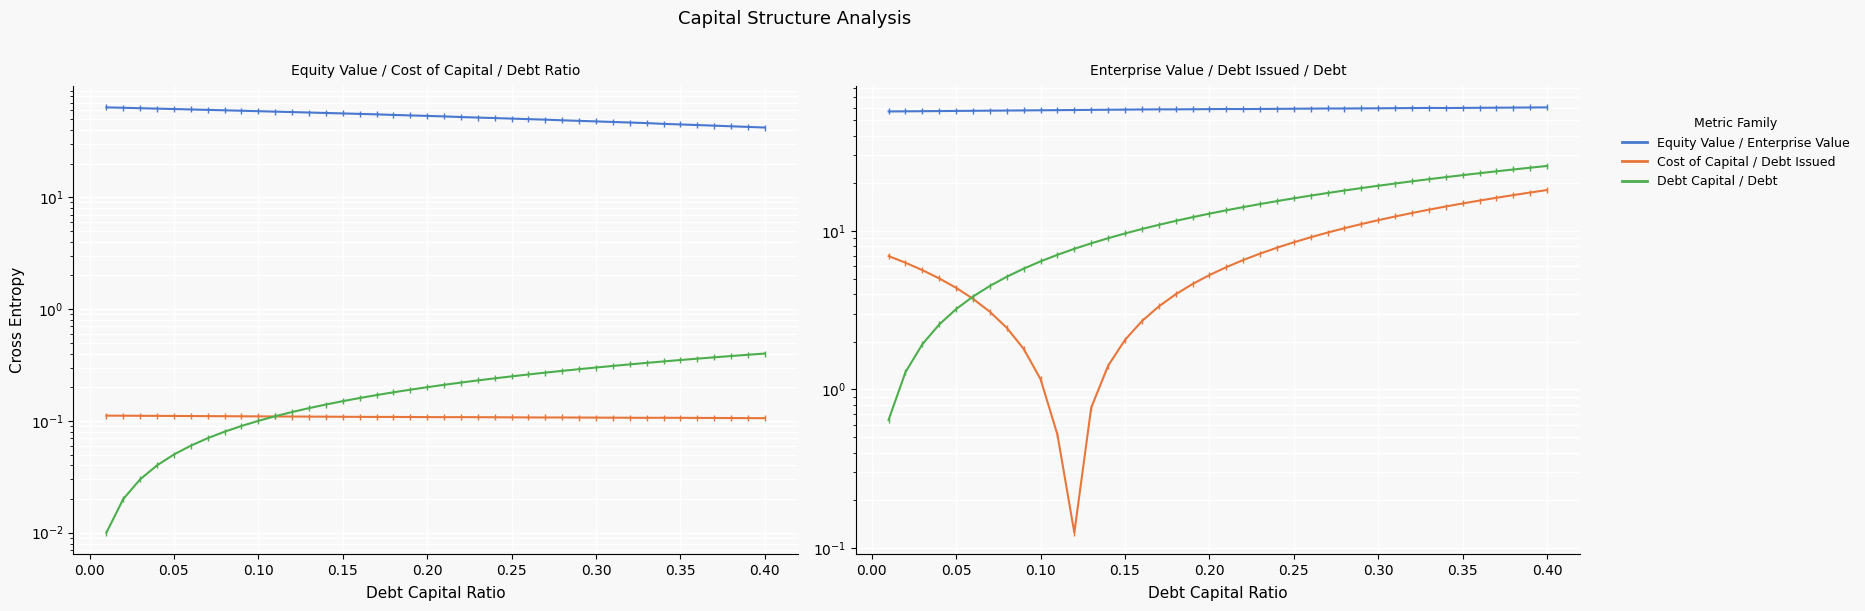

How many data points in Equity Value are less than 53?

20